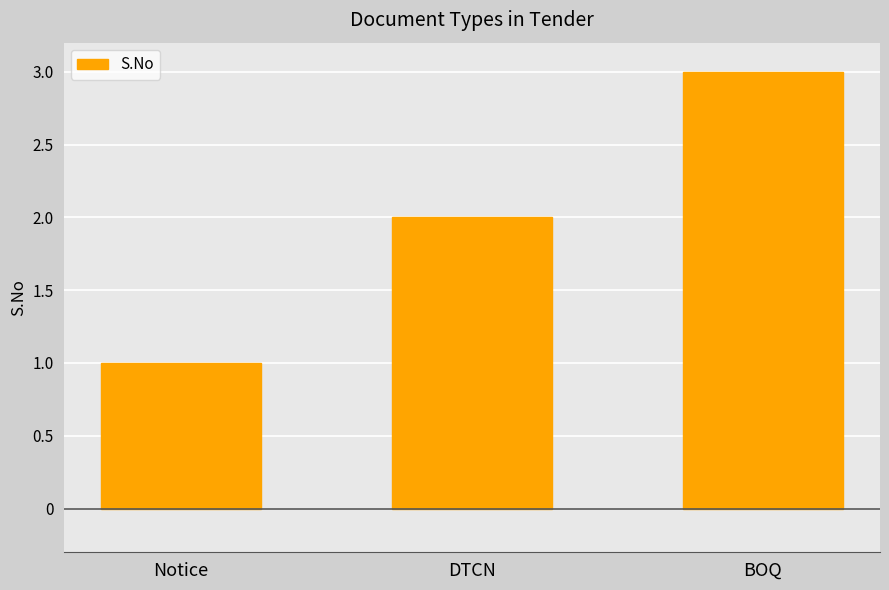

Rank the categories by value from lowest to highest.

Notice, DTCN, BOQ